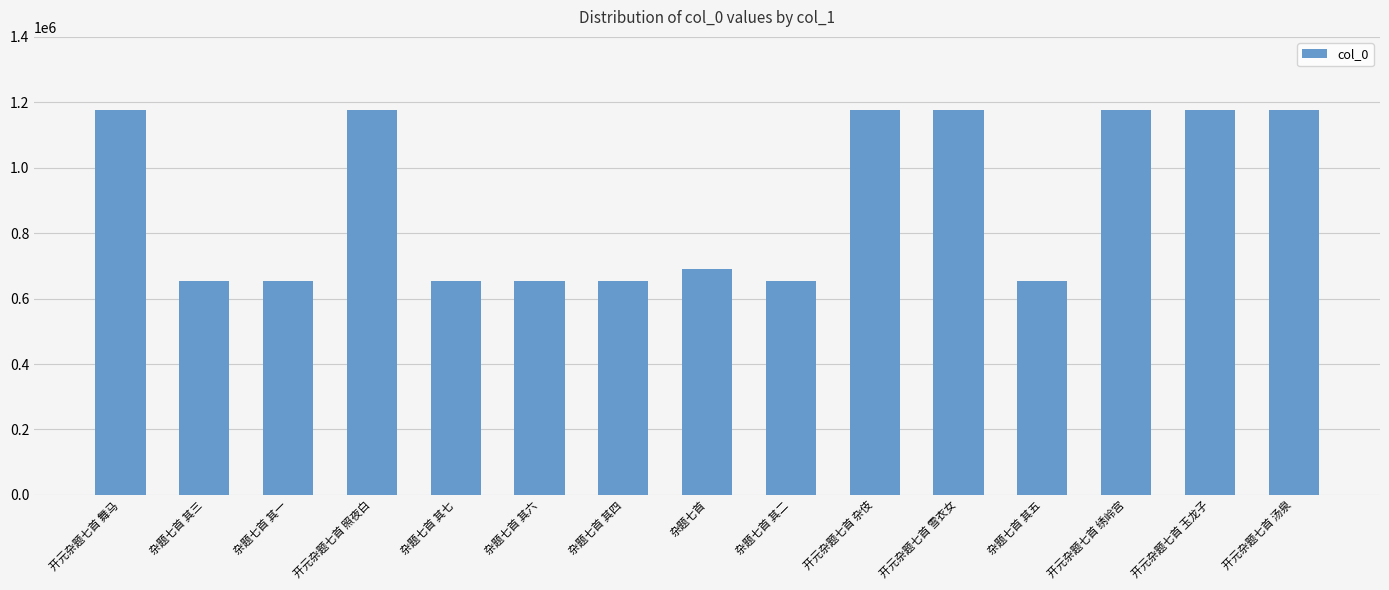

Is it true that the value at 开元杂题七首 杂伎 is 1670335?

False